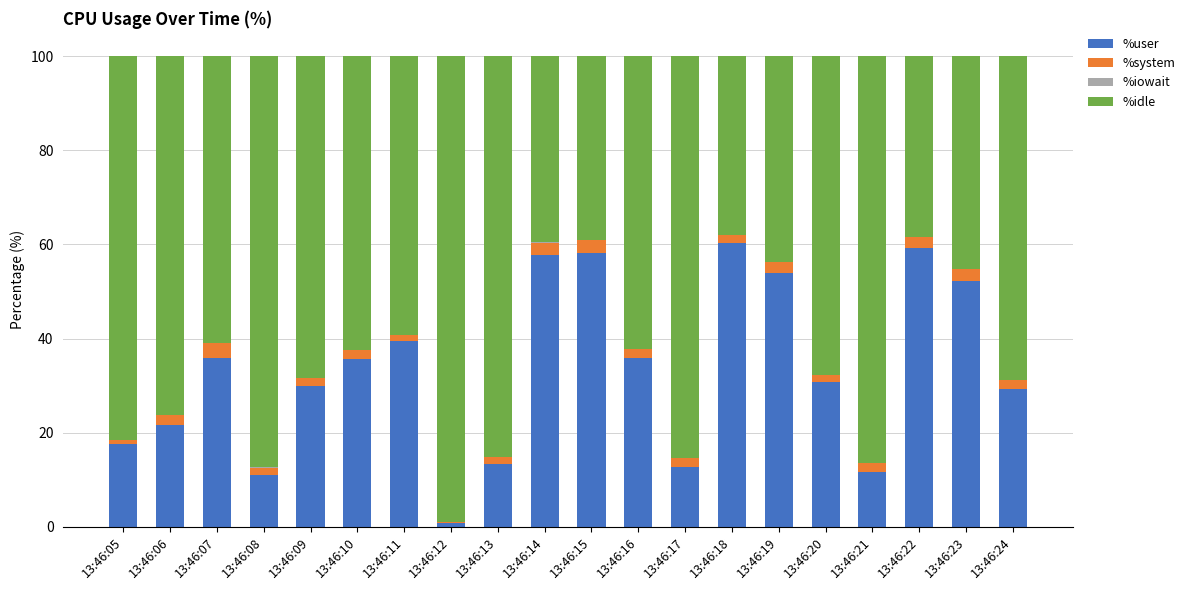

Does the chart contain stacked bars?

Yes